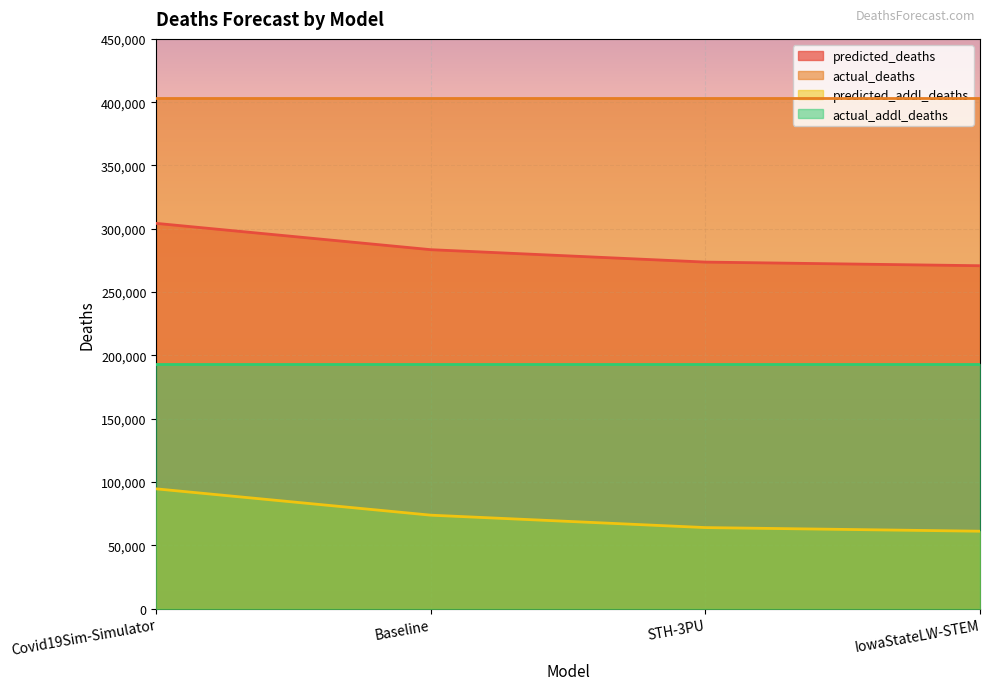

What is the difference between the maximum and minimum values in the predicted_addl_deaths series?

33455.0